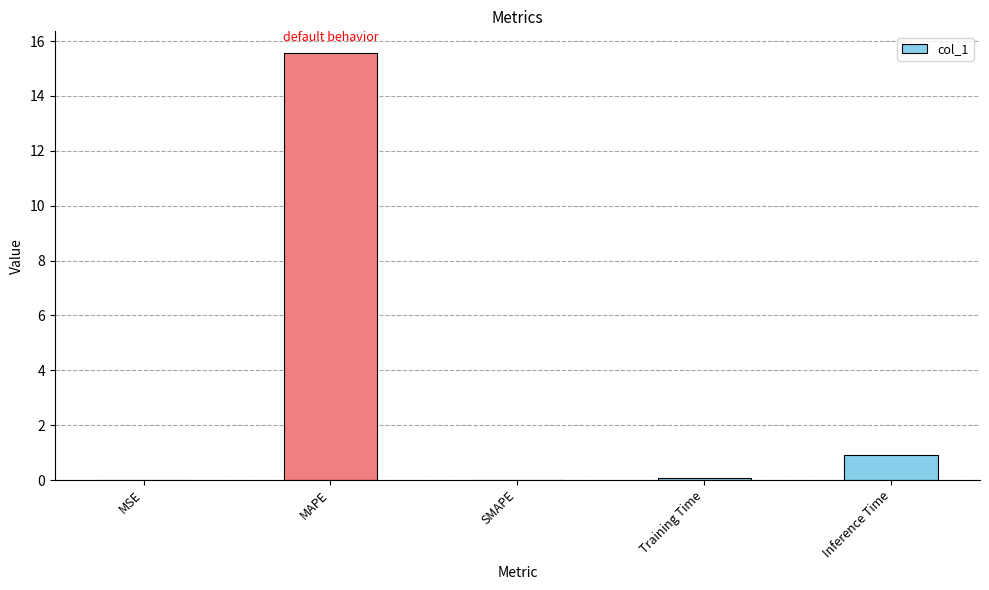

Is it true that the value at Inference Time is 0.9?

True